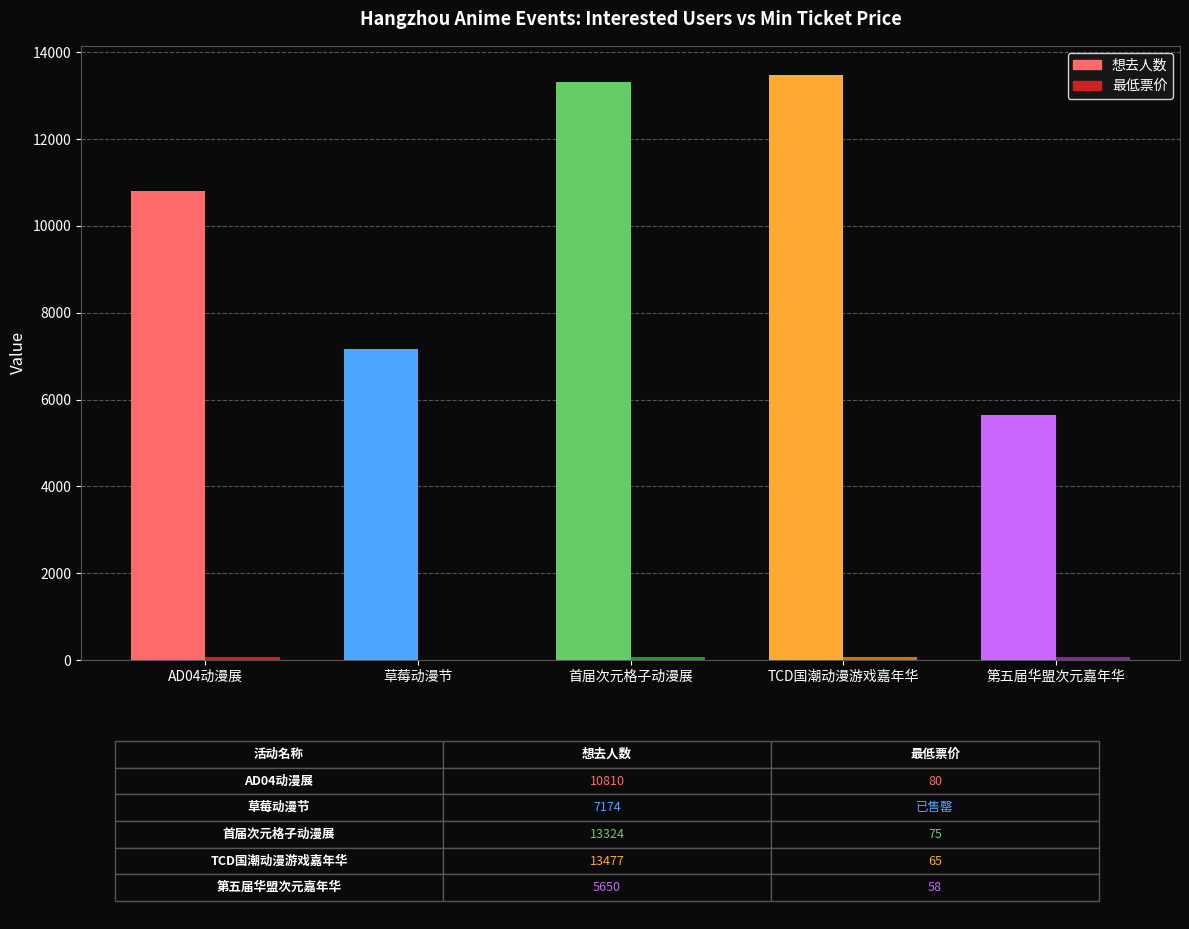

Which series has the largest total across all categories?

想去人数